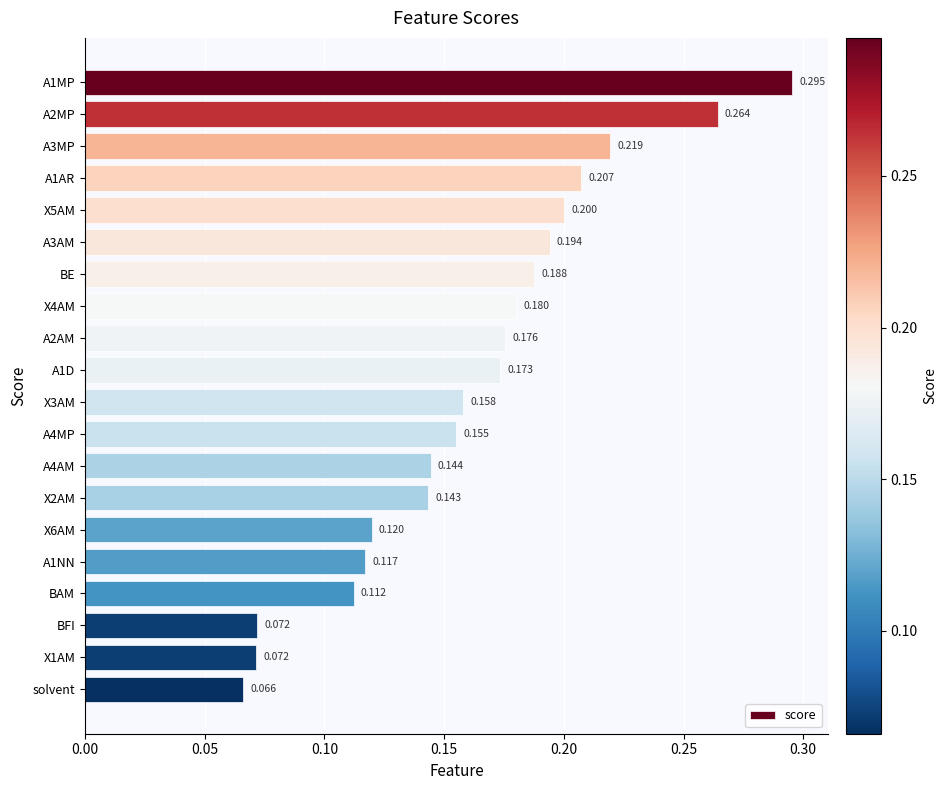

Which category has the lowest value across all series?

solvent